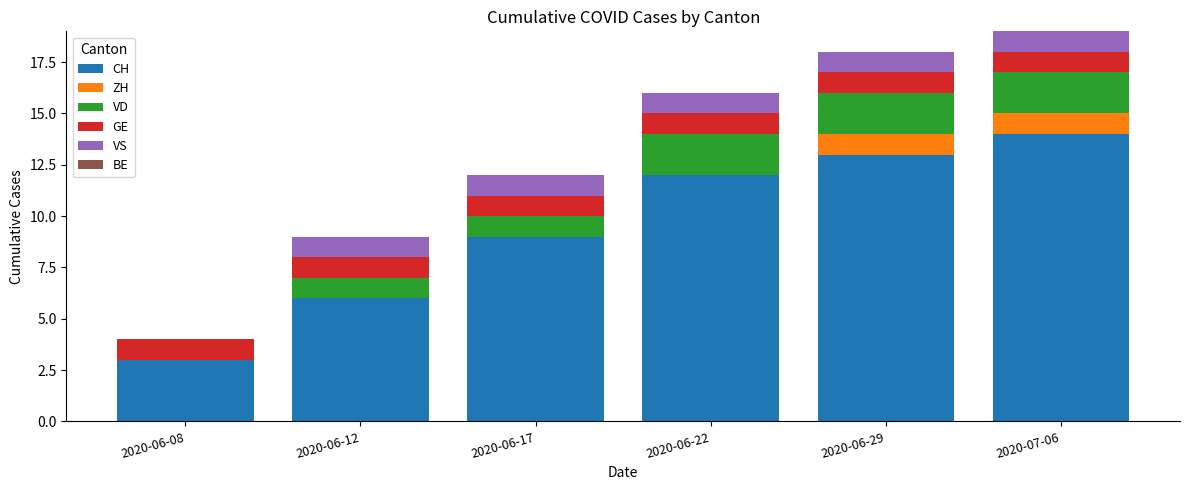

At which category is the sum across all series the highest?

2020-07-06